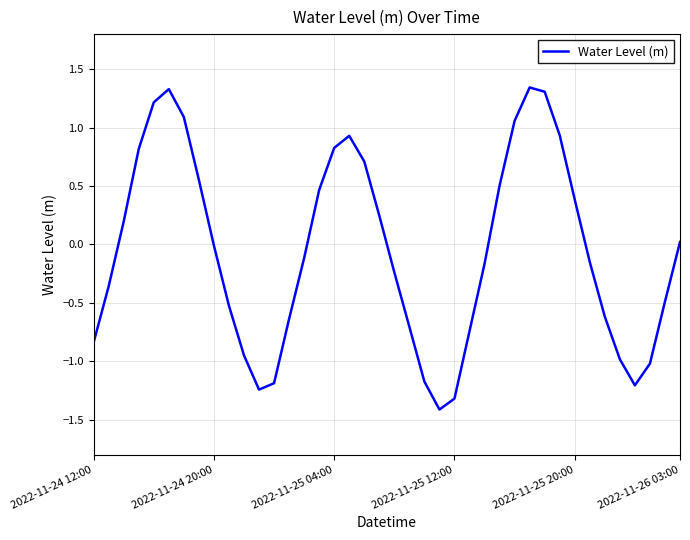

What is the smallest value displayed?

-1.4